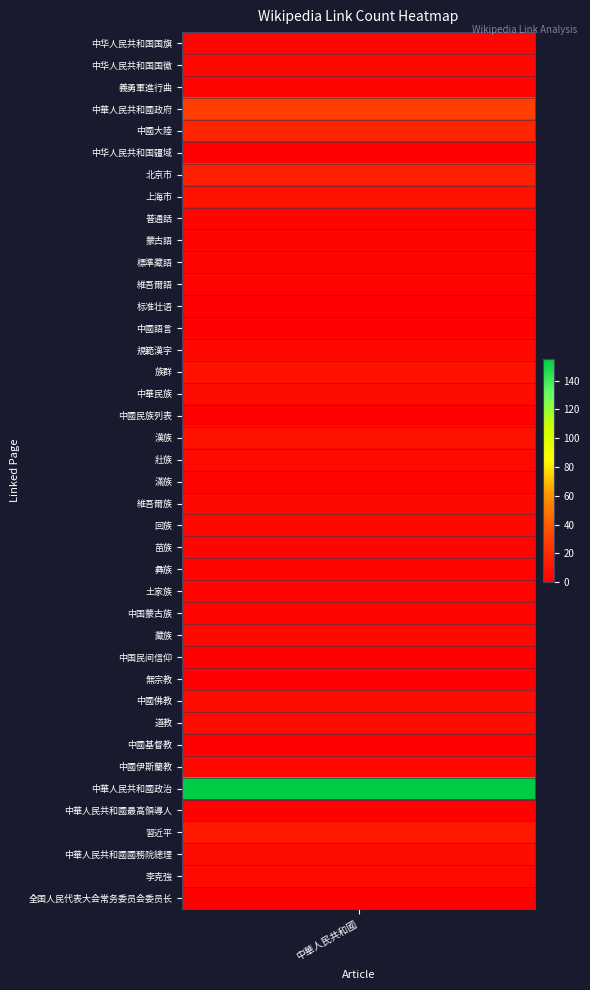

Reading right to left, transcribe all the data shown in this chart.

39=1	38=5	37=6	36=11	35=1	34=155	33=4	32=1	31=6	30=6	29=1	28=1	27=4	26=2	25=2	24=3	23=3	22=4	21=4	20=2	19=5	18=8	17=1	16=6	15=8	14=4	13=1	12=1	11=2	10=2	9=2	8=2	7=8	6=15	5=1	4=17	3=29	2=2	1=4	0=3